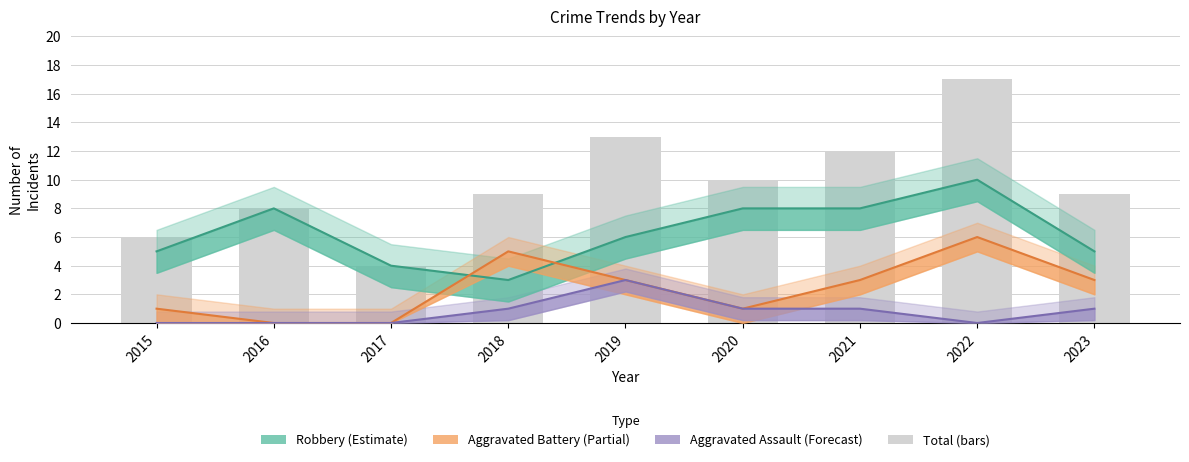

Reading left to right, transcribe all the data shown in this chart.

Robbery (Estimate): 2015=5	2016=8	2017=4	2018=3	2019=6	2020=8	2021=8	2022=10	2023=5
Aggravated Battery (Partial): 2015=1	2016=0	2017=0	2018=5	2019=3	2020=1	2021=3	2022=6	2023=3
Aggravated Assault (Forecast): 2015=0	2016=0	2017=0	2018=1	2019=3	2020=1	2021=1	2022=0	2023=1
Total: 2015=6	2016=8	2017=4	2018=9	2019=13	2020=10	2021=12	2022=17	2023=9